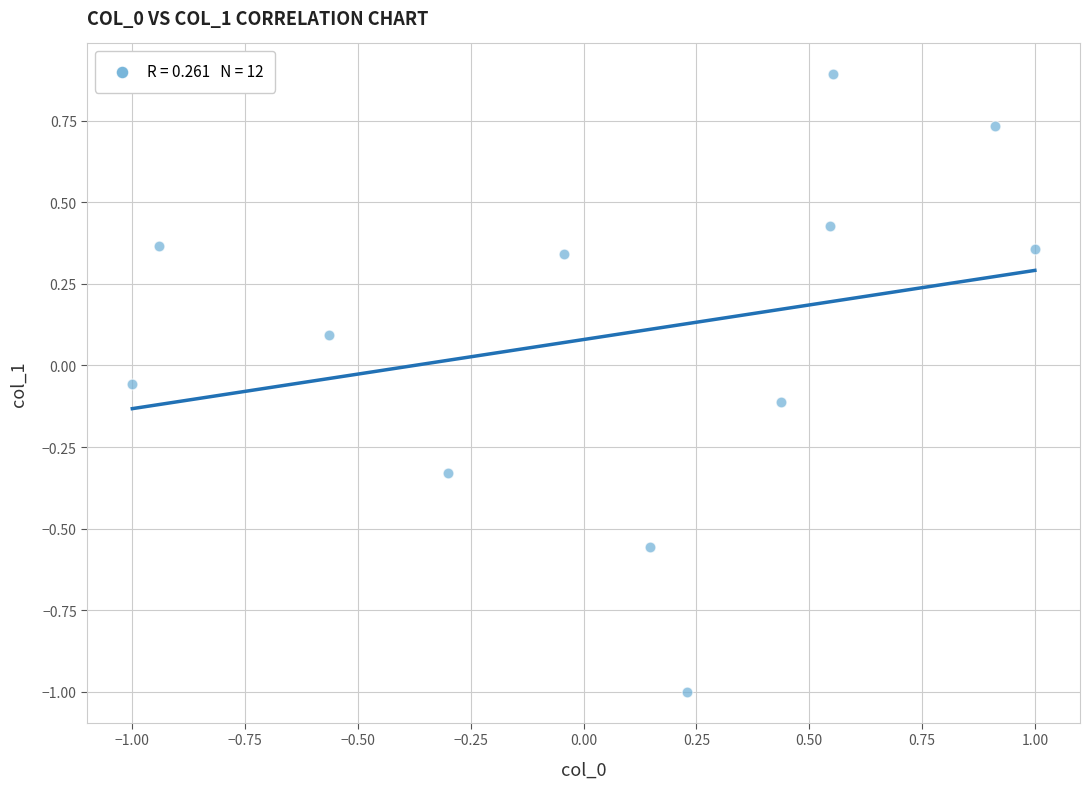

What is the range of Y values (max minus min)?

1.9